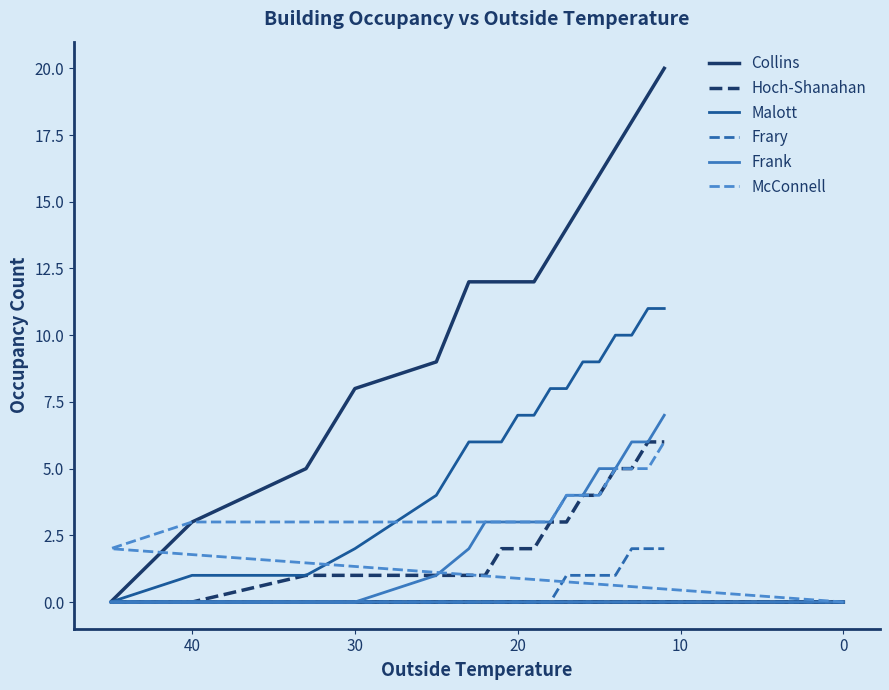

After their last crossing, which series has the higher values: McConnell or Malott?

Malott